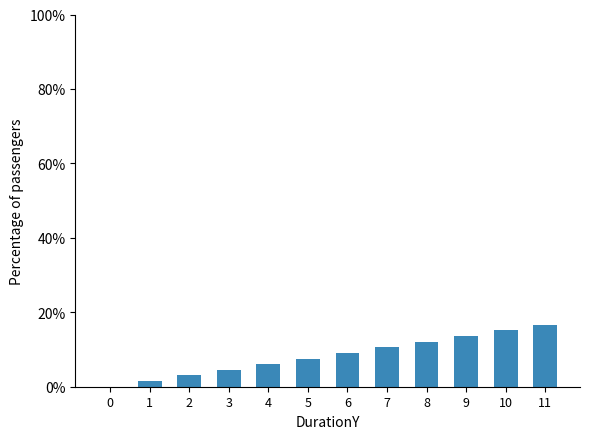

Read the value at 9.

13.6